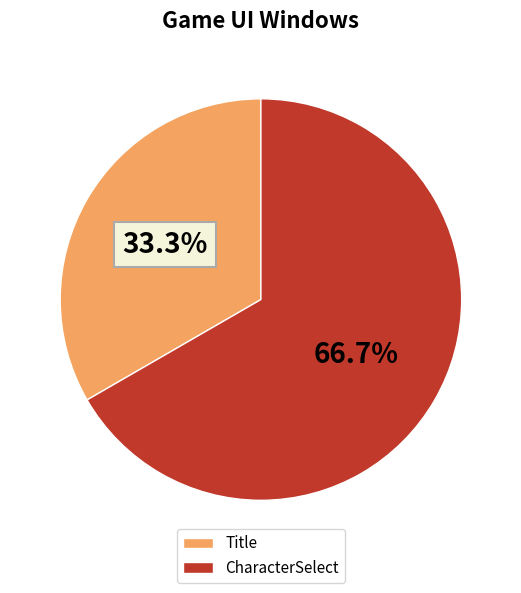

True or false: Title accounts for 33% of the total.

True